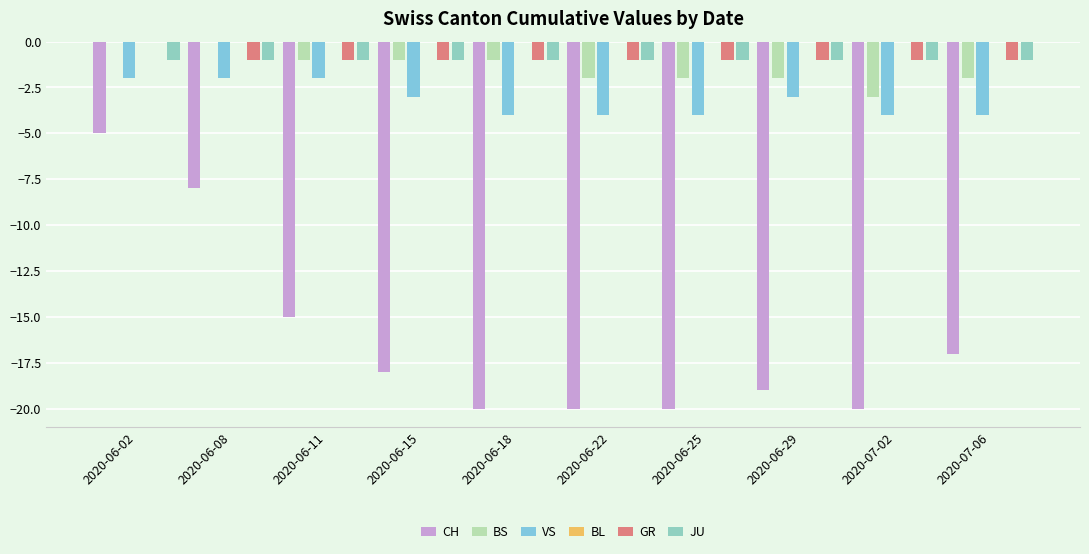

List the series in order of their peak value, highest first.

BS, BL, GR, JU, VS, CH